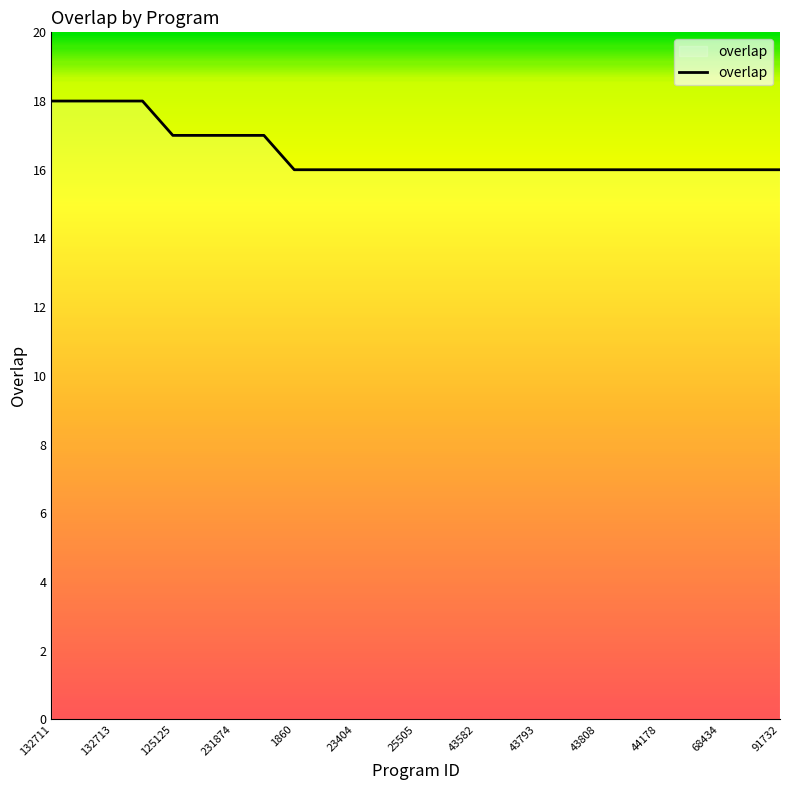

What is the maximum value shown in the chart?

18